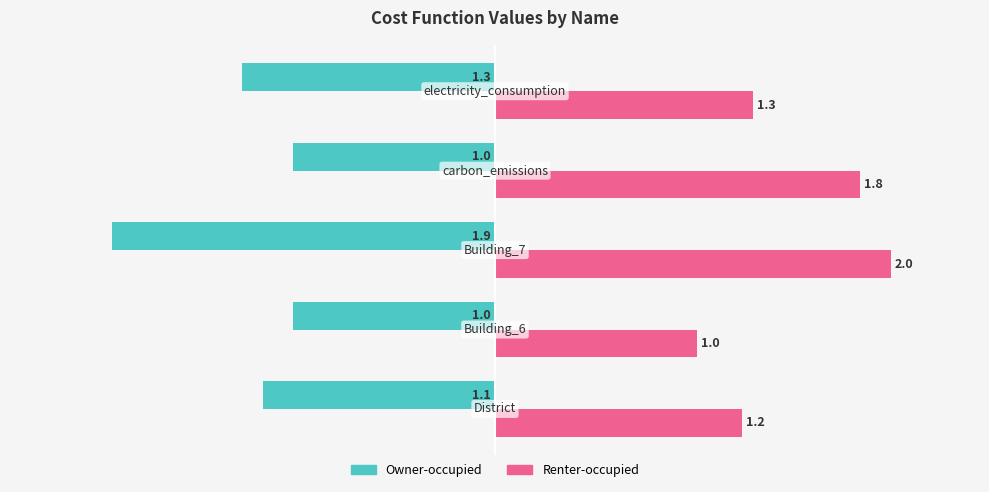

Which series has the largest total across all categories?

Renter-occupied